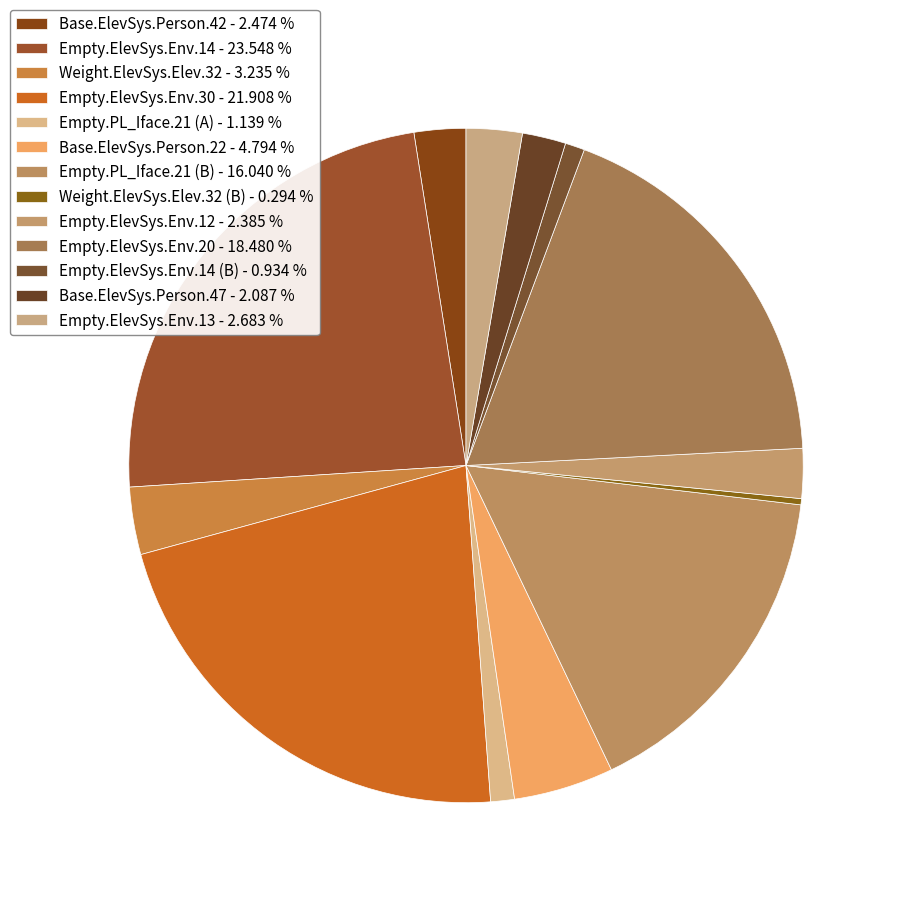

How many slices are in this pie chart?

13